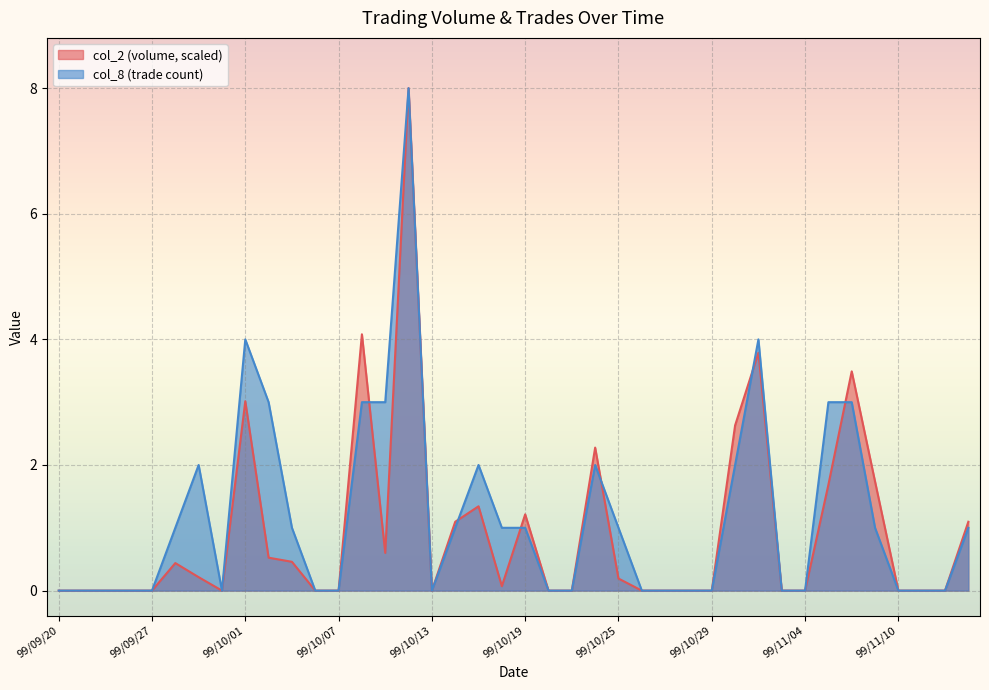

Where is col_8 nearest to the value 4?

99/10/01